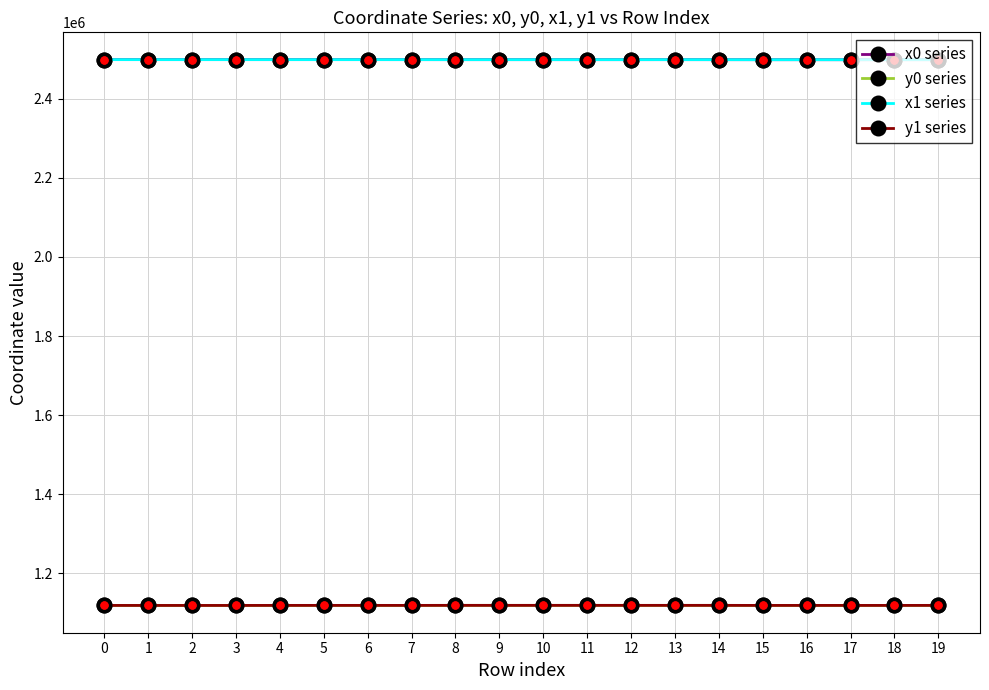

What is the total value across all series at 18?

7235211.9